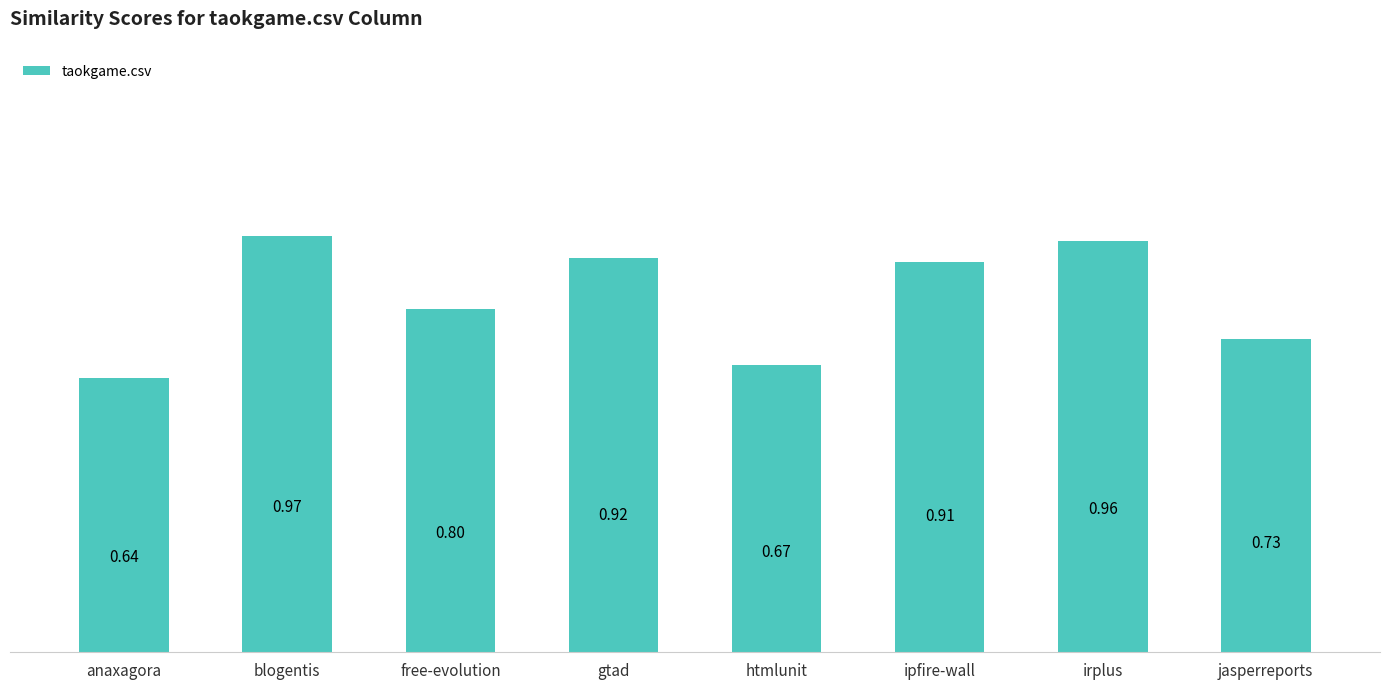

Which has a higher value, anaxagora or jasperreports?

jasperreports